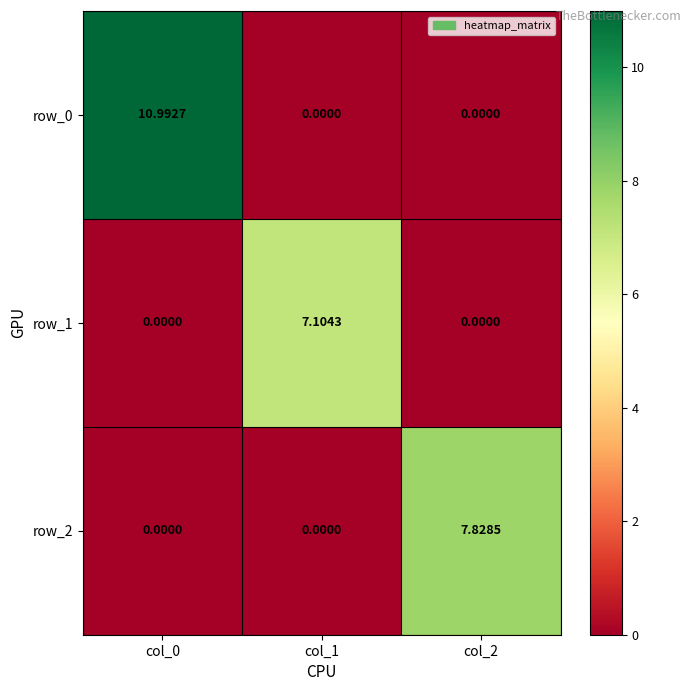

Which series has the largest total across all categories?

row_0